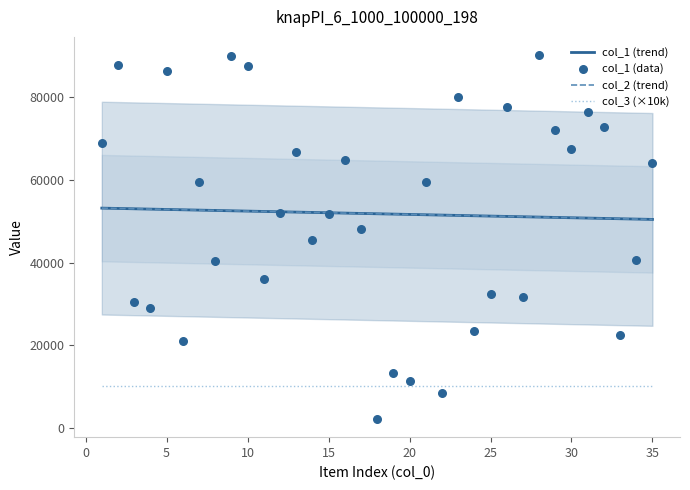

Which series has the widest spread of Y values?

col_1